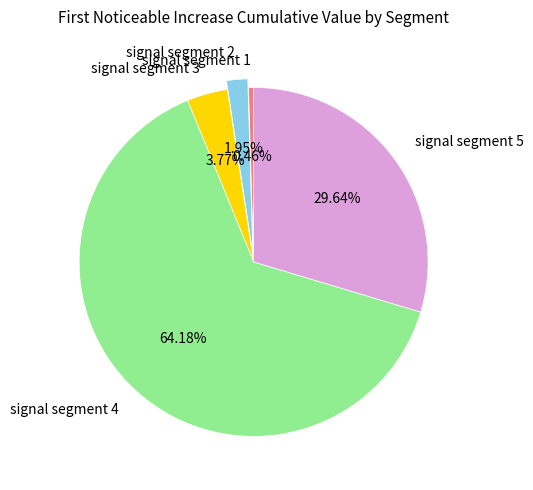

To the nearest percent, what is the average slice percentage?

20%